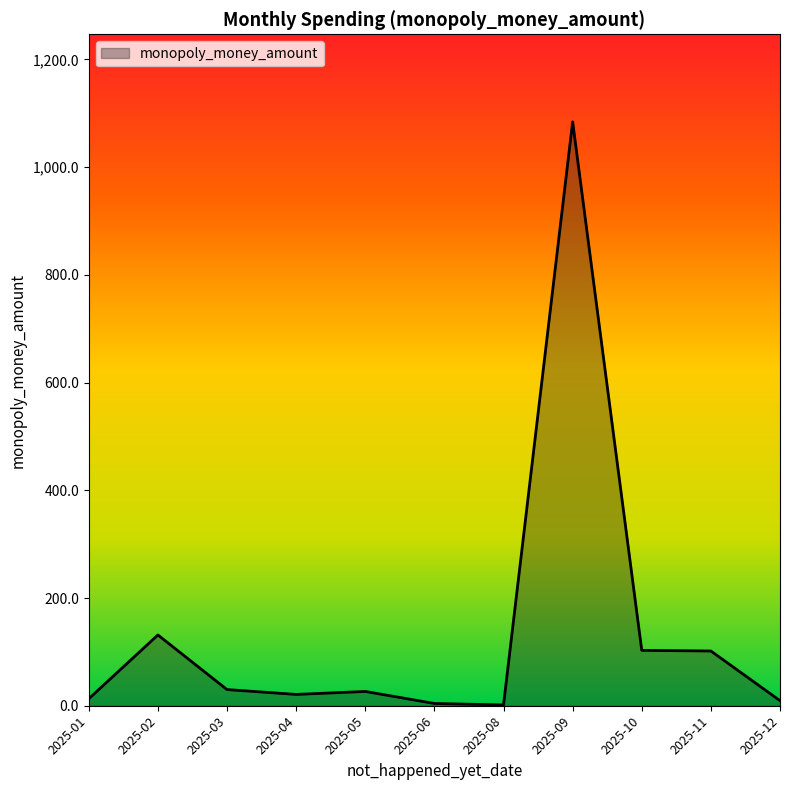

The value at 2025-09 is 697.0. True or false?

False